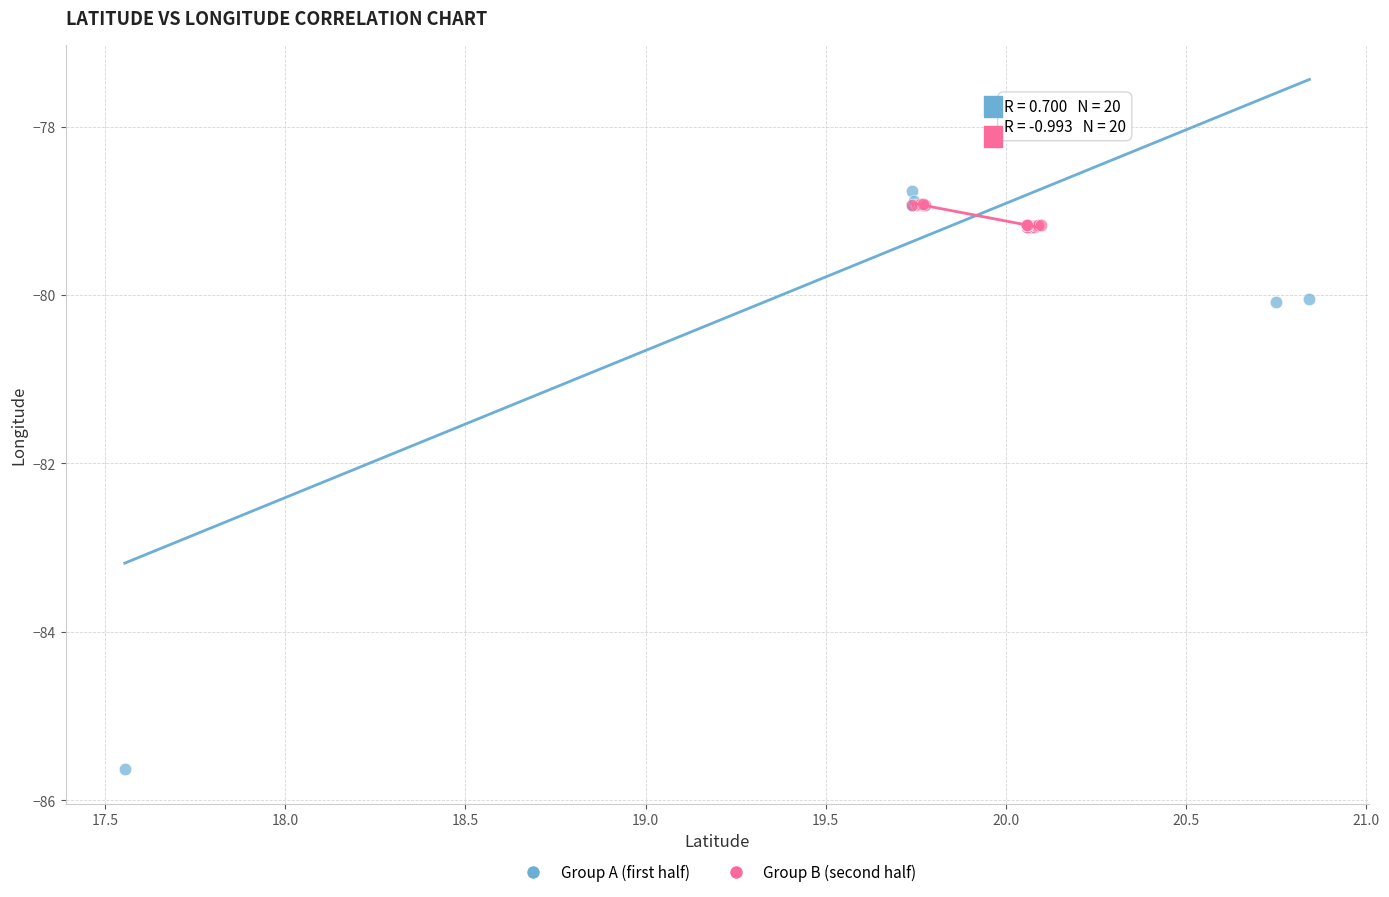

Which series has the widest spread of Y values?

Group A (first half)